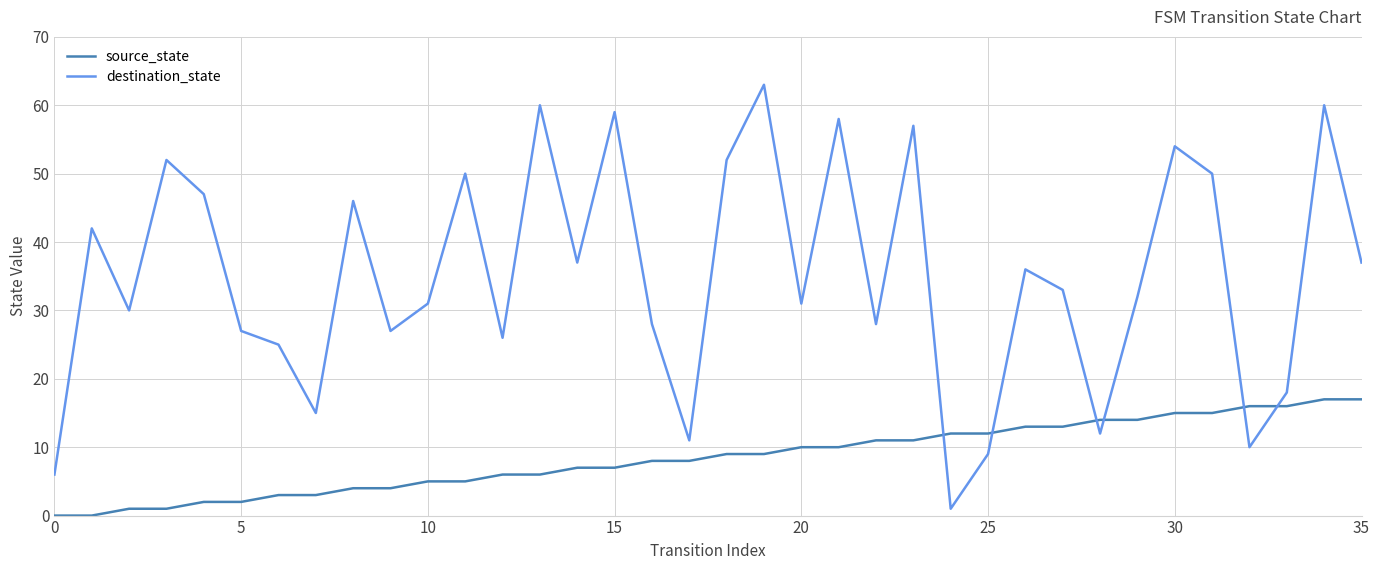

Rank the series by their average value, from highest to lowest.

destination_state, source_state